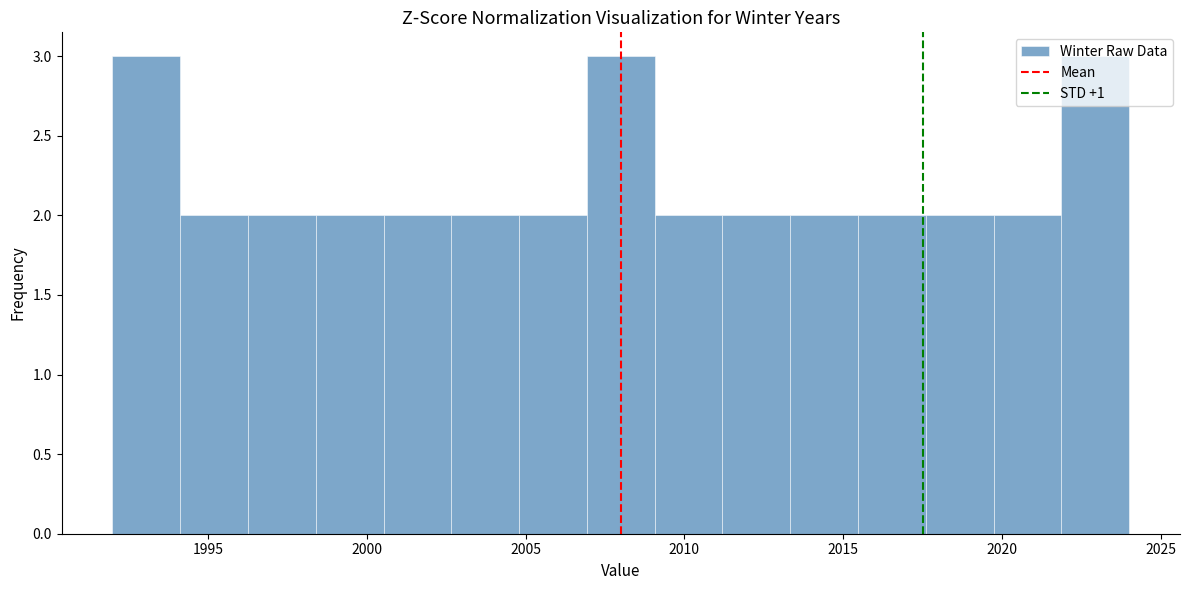

Reading left to right, list every bar in this chart as the range it spans on the x-axis followed by its height. Neither the bar edges nor the heights are printed on the chart, so give them approximately, as read against the axes.

1992.0 to 1994.0: 3
1994.0 to 1996.5: 2
1996.5 to 1998.5: 2
1998.5 to 2000.5: 2
2000.5 to 2002.5: 2
2002.5 to 2005.0: 2
2005.0 to 2007.0: 2
2007.0 to 2009.0: 3
2009.0 to 2011.0: 2
2011.0 to 2013.5: 2
2013.5 to 2015.5: 2
2015.5 to 2017.5: 2
2017.5 to 2019.5: 2
2019.5 to 2022.0: 2
2022.0 to 2024.0: 3